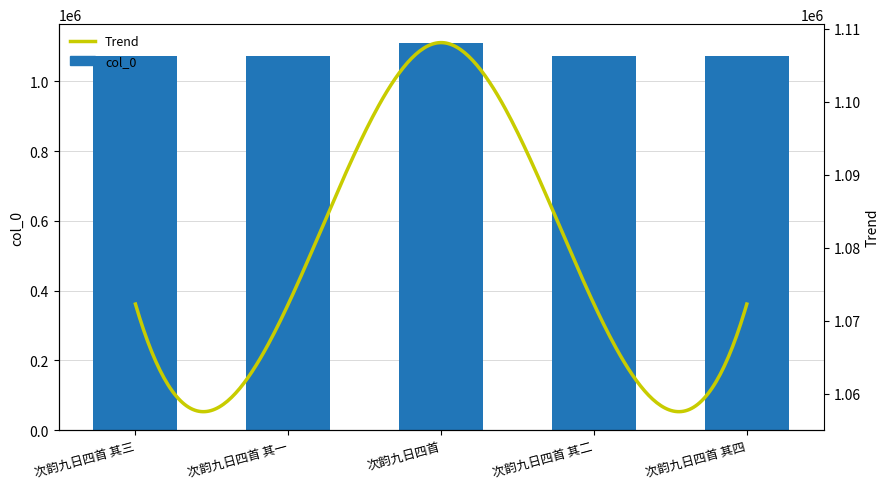

At which label does the data first exceed 1072310?

次韵九日四首